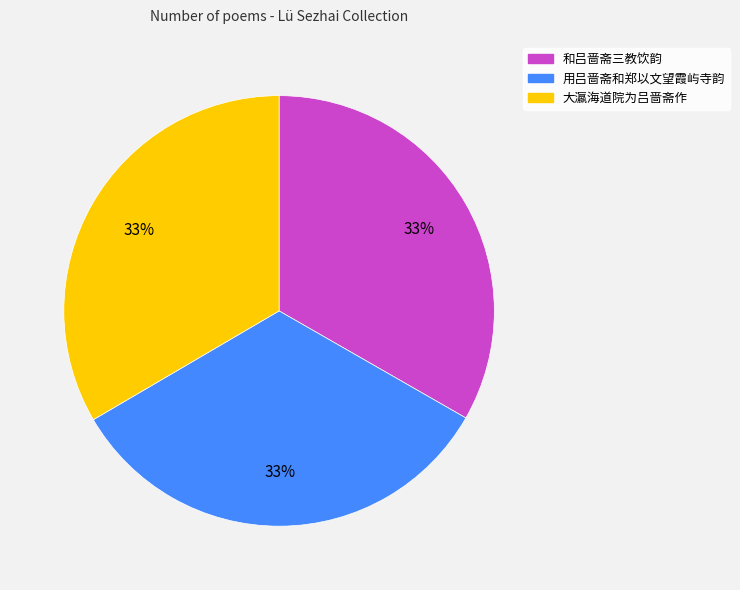

To the nearest percent, what percentage of the pie is 用吕啬斋和郑以文望霞屿寺韵?

33%